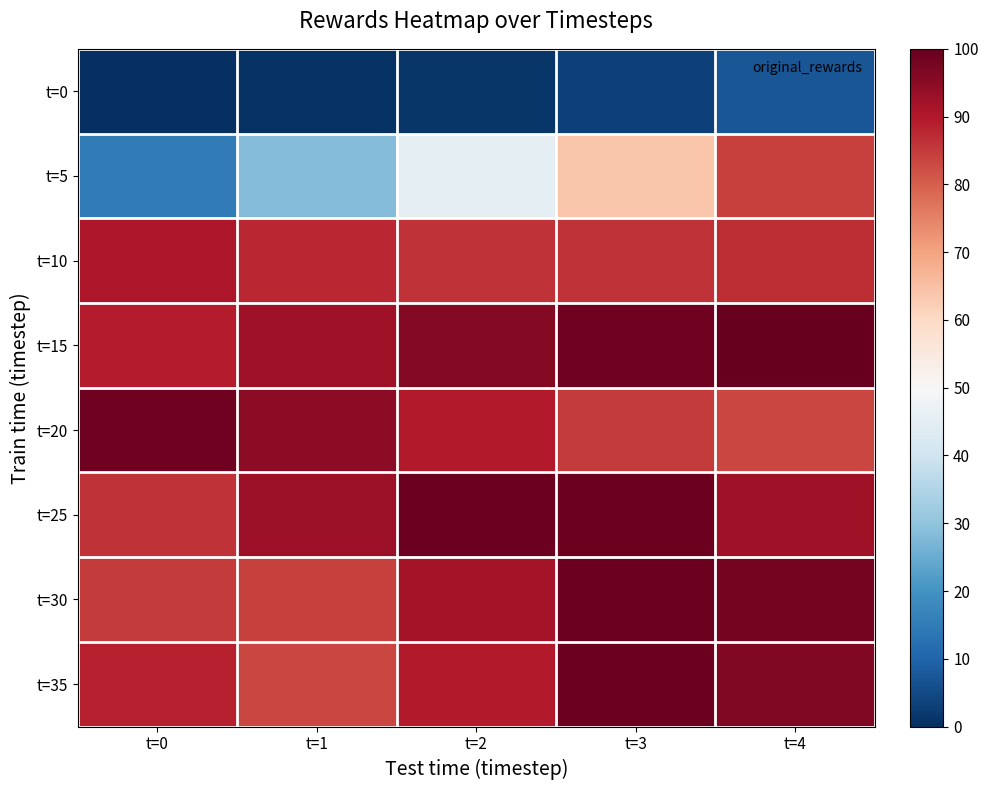

How many categories are shown in the chart?

5